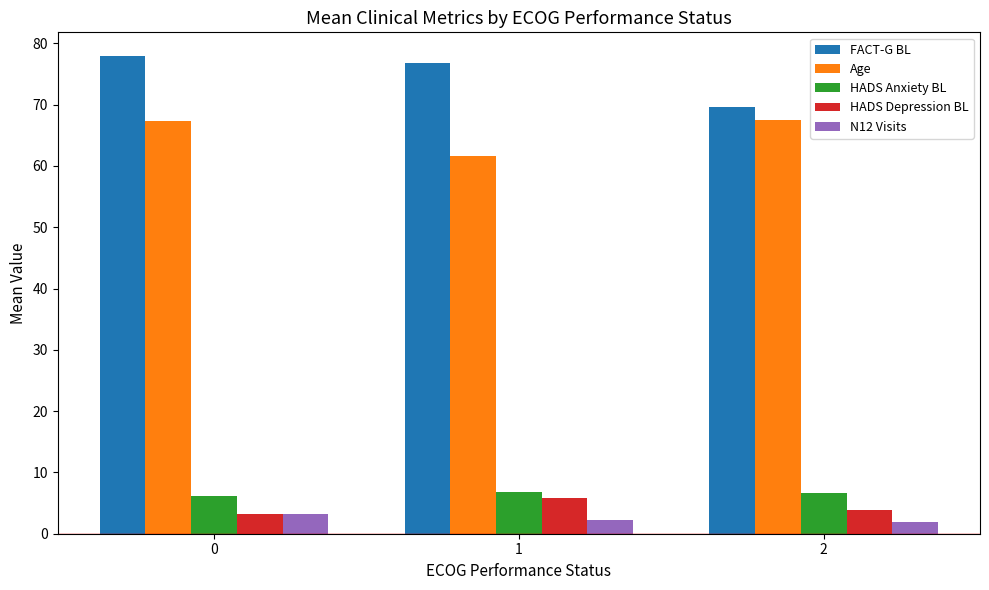

At how many categories does at least one series exceed 45?

3